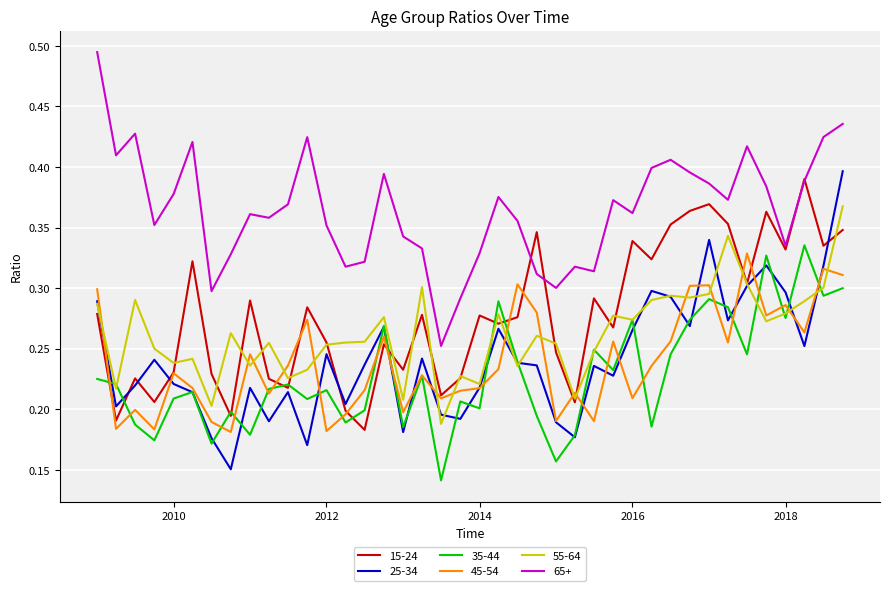

True or false: 25-34 and 65+ intersect in this chart.

False